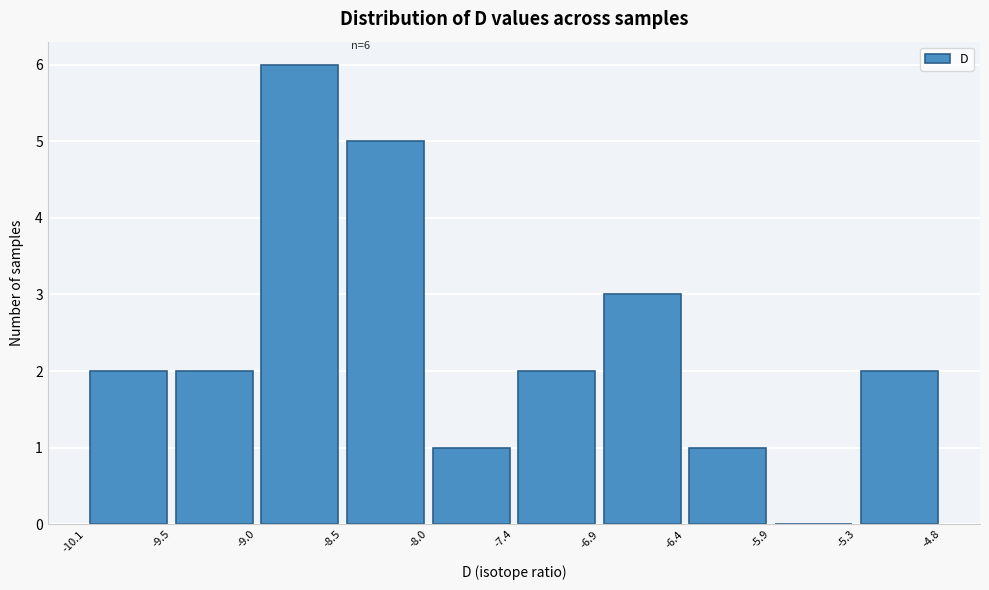

Over which range of the x-axis is the bar tallest?

-9.0 to -8.5